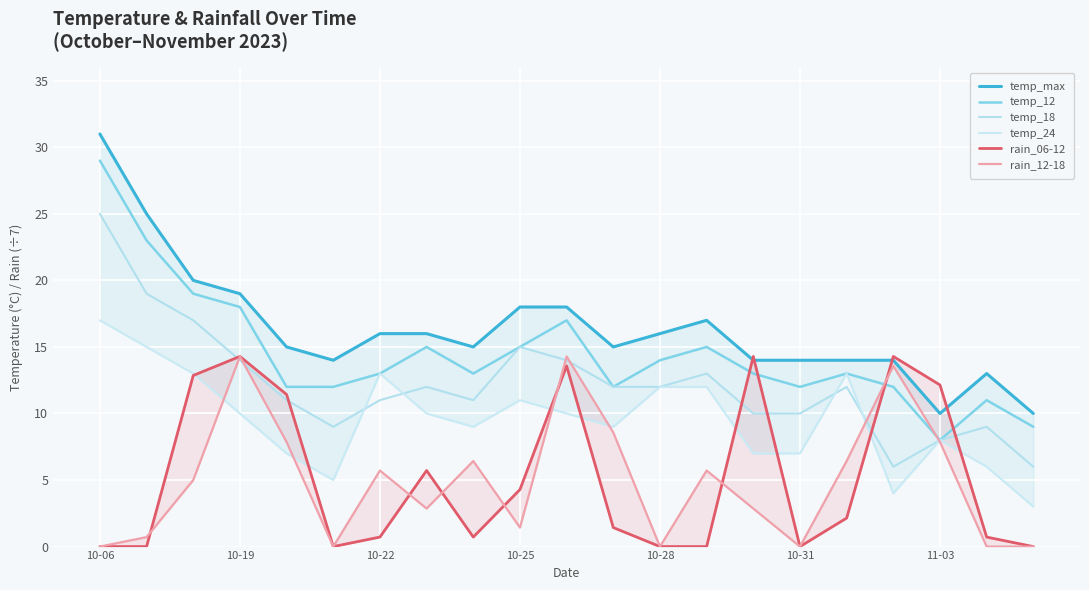

Which category has the lowest value in the temp_12 series?

11-03